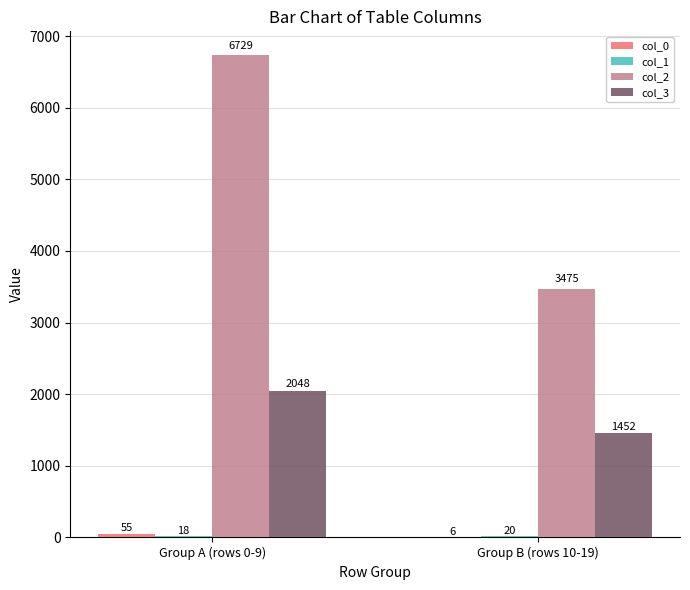

Which series changed the most between Group A (rows 0-9) and Group B (rows 10-19)?

col_2